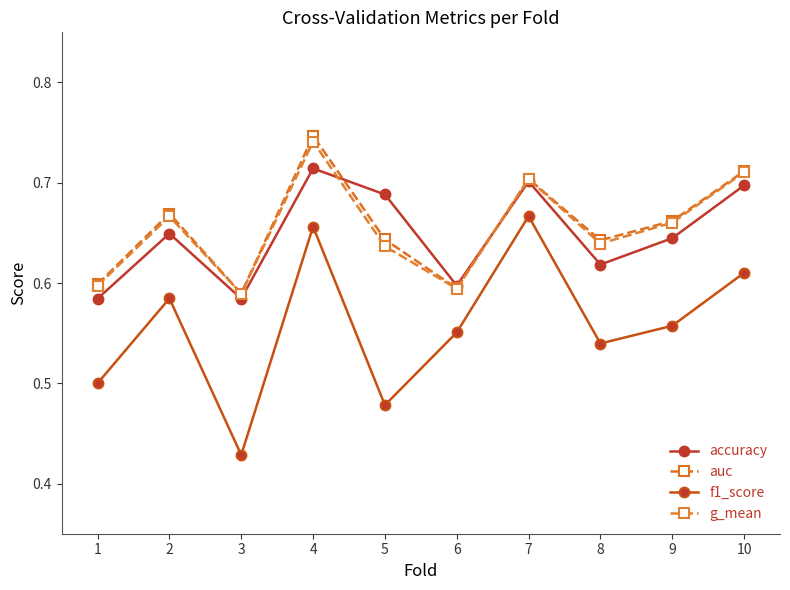

Which category has the lowest value in the f1_score series?

3